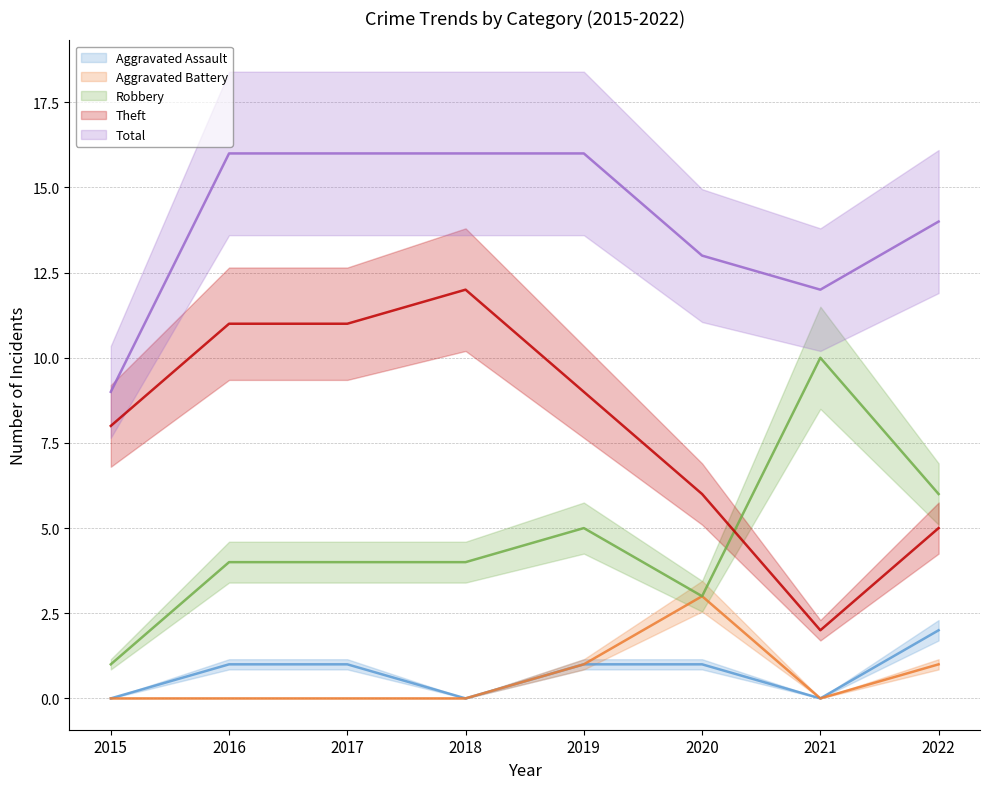

At which category is the sum across all series the highest?

2016